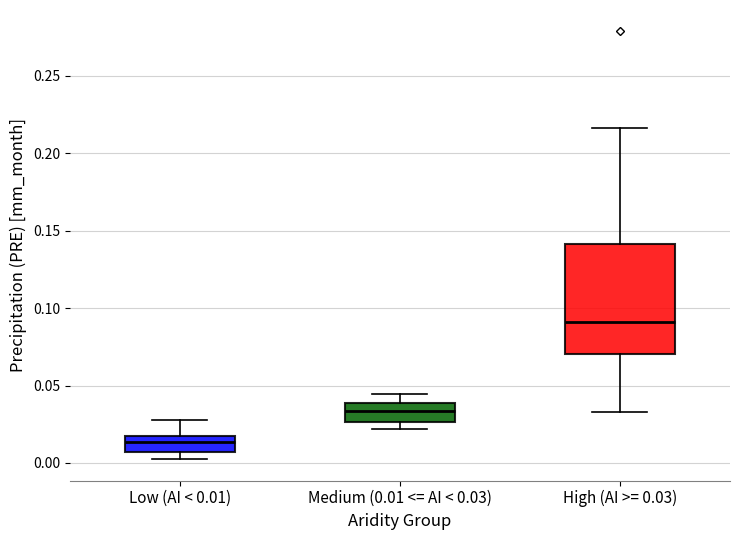

Reading left to right, read every box against the y-axis: the position of its median line, the range the box covers, and the ends of its whiskers. The values are not printed on the chart, so give them approximately, as read against the axis.

Low (AI < 0.01): median 0.015 (inside the box), box 0.005 to 0.015, whiskers 0.000 to 0.030
Medium (0.01 <= AI < 0.03): median 0.035, box 0.025 to 0.040, whiskers 0.020 to 0.045
High (AI >= 0.03): median 0.090, box 0.070 to 0.140, whiskers 0.035 to 0.215